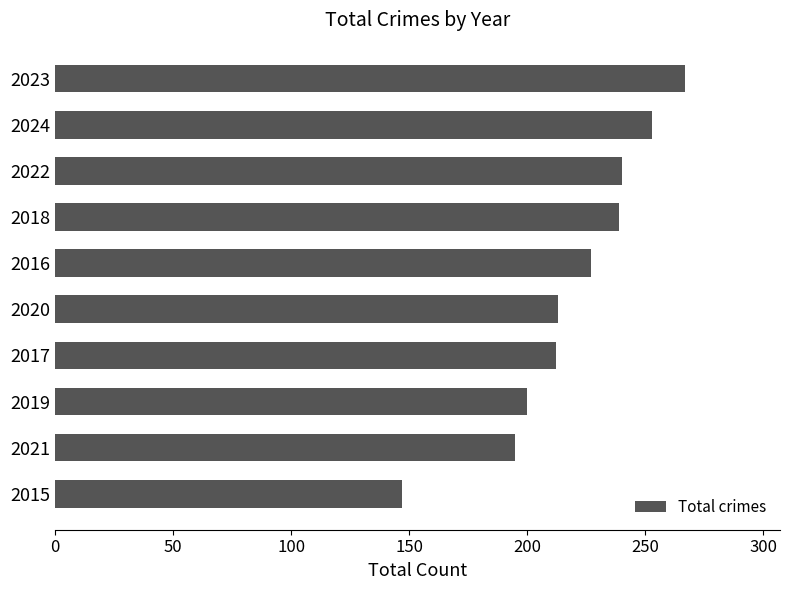

Read the value at 2024, to the nearest 5.

255